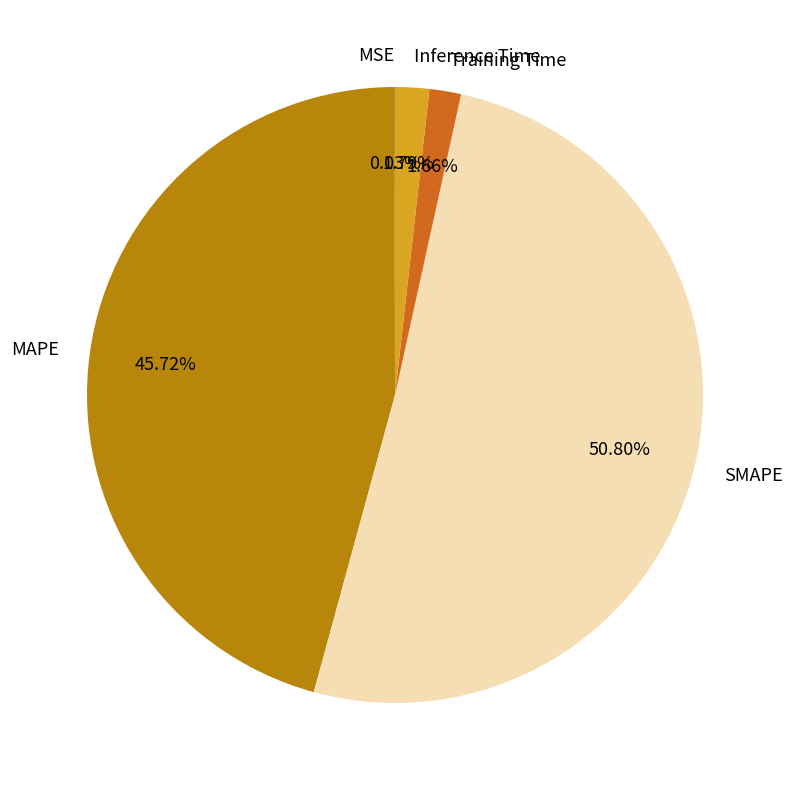

What is the largest slice in the pie chart?

SMAPE